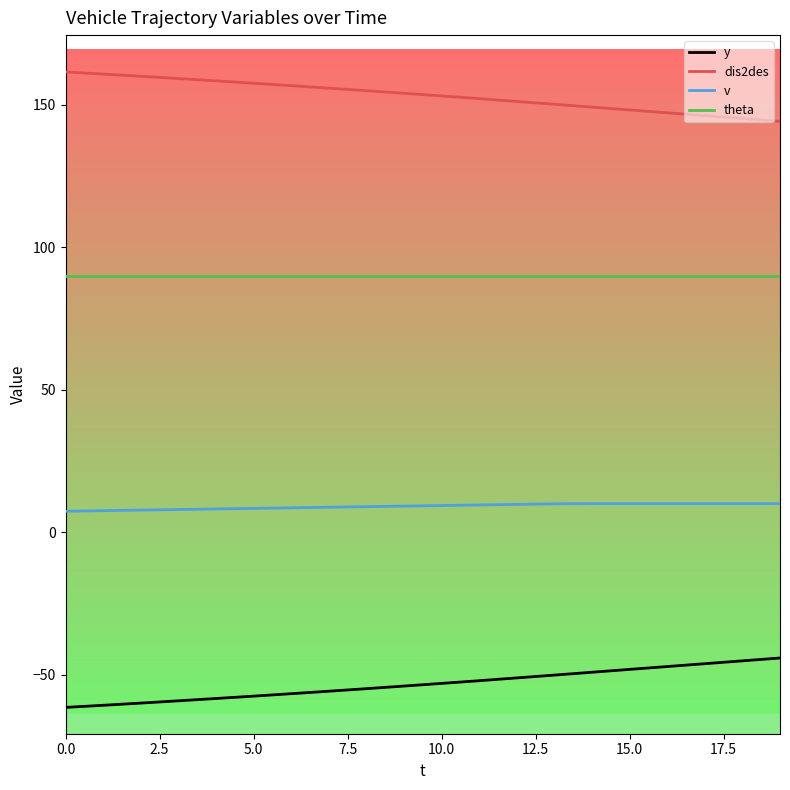

What is the difference between the second highest and second lowest values in the v series?

2.5